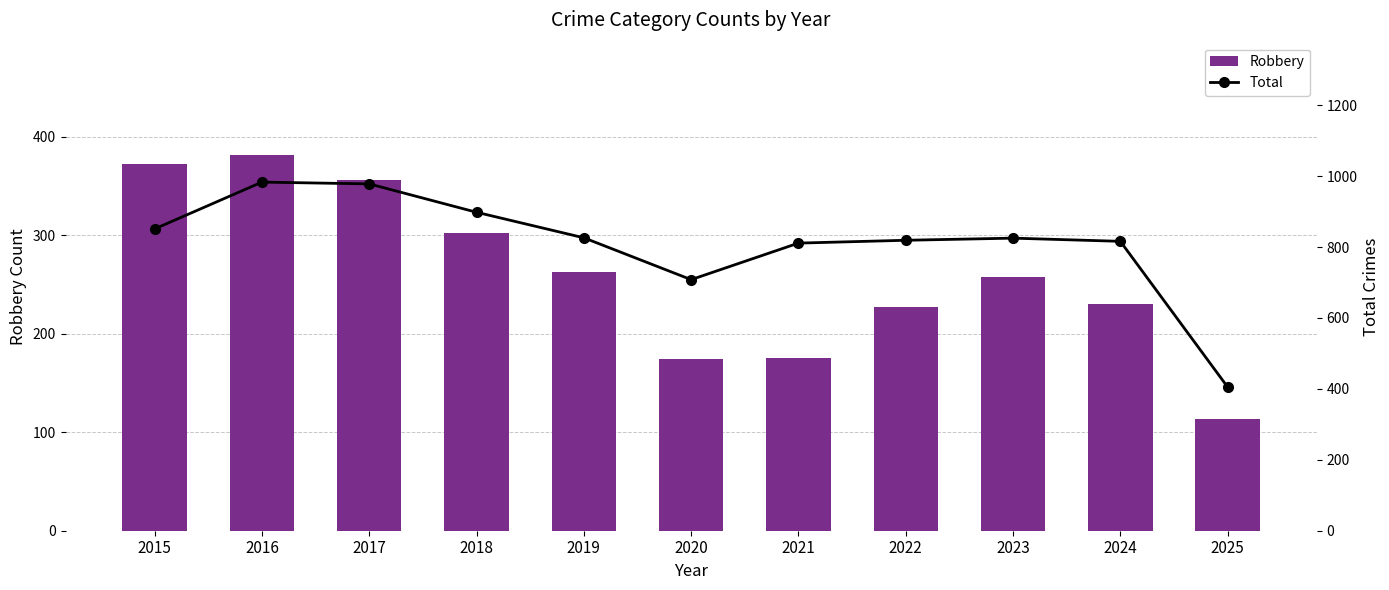

Which category has the highest value in the Total series?

2016